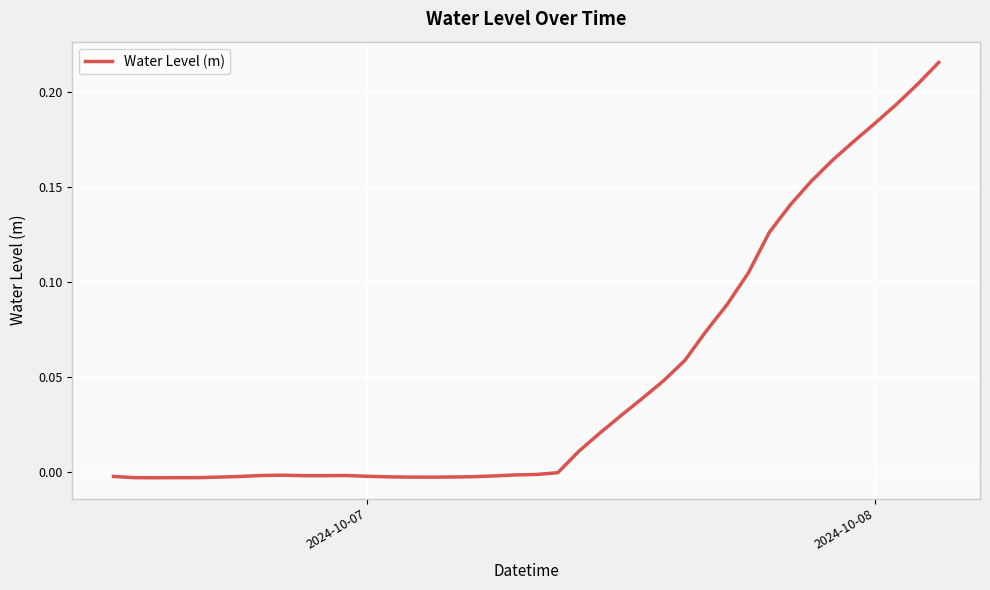

What is the maximum value shown in the chart?

0.2